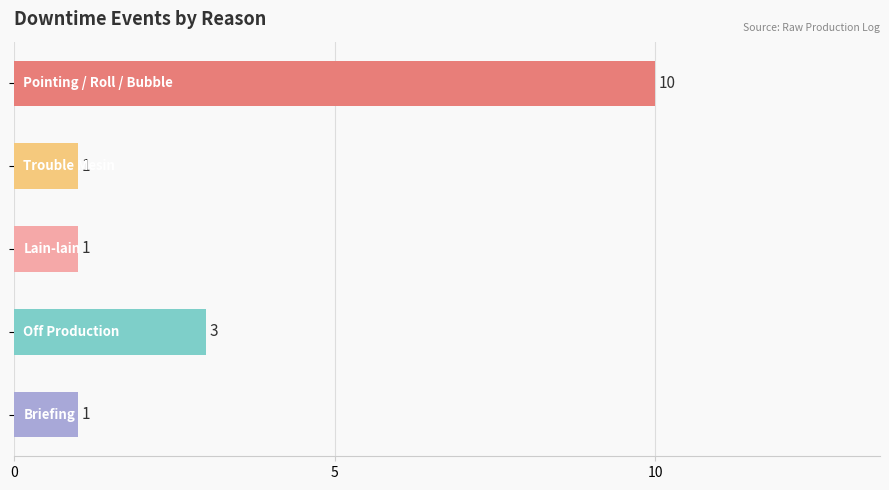

Count the values in the range 1 to 3.

4